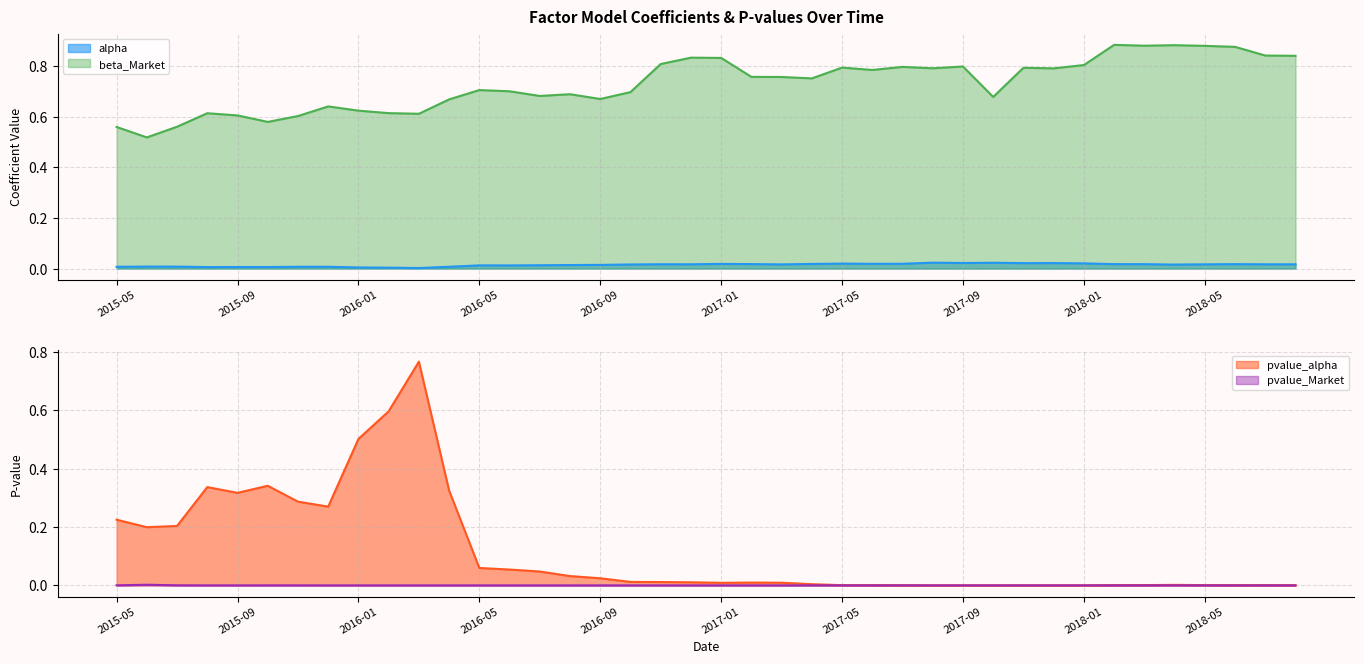

Rank the categories by pvalue_alpha value from lowest to highest.

2017-10, 2017-08, 2017-09, 2017-12, 2018-01, 2017-11, 2017-07, 2018-08, 2018-06, 2017-06, 2017-05, 2018-07, 2018-02, 2018-05, 2018-03, 2018-04, 2017-04, 2017-01, 2017-03, 2017-02, 2016-12, 2016-11, 2016-10, 2016-09, 2016-08, 2016-07, 2016-06, 2016-05, 2015-06, 2015-07, 2015-05, 2015-12, 2015-11, 2015-09, 2016-04, 2015-08, 2015-10, 2016-01, 2016-02, 2016-03